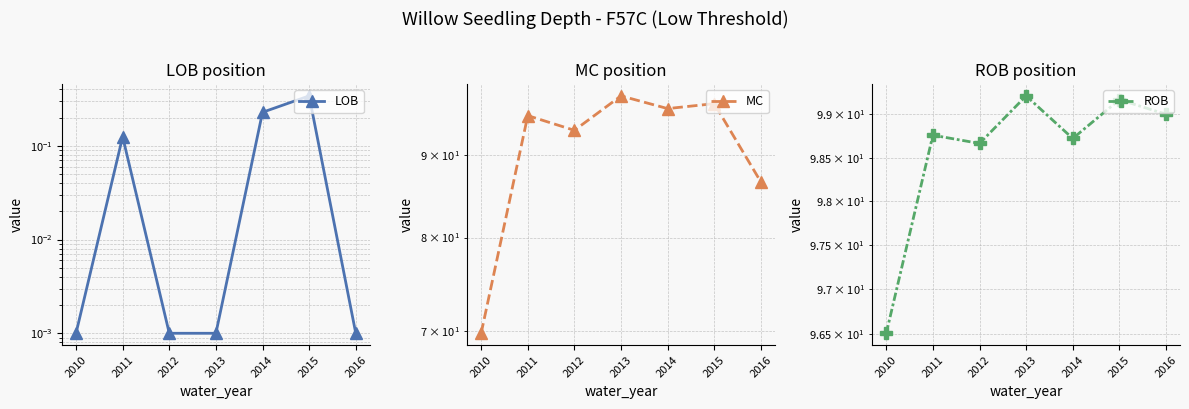

True or false: ROB and LOB intersect in this chart.

False